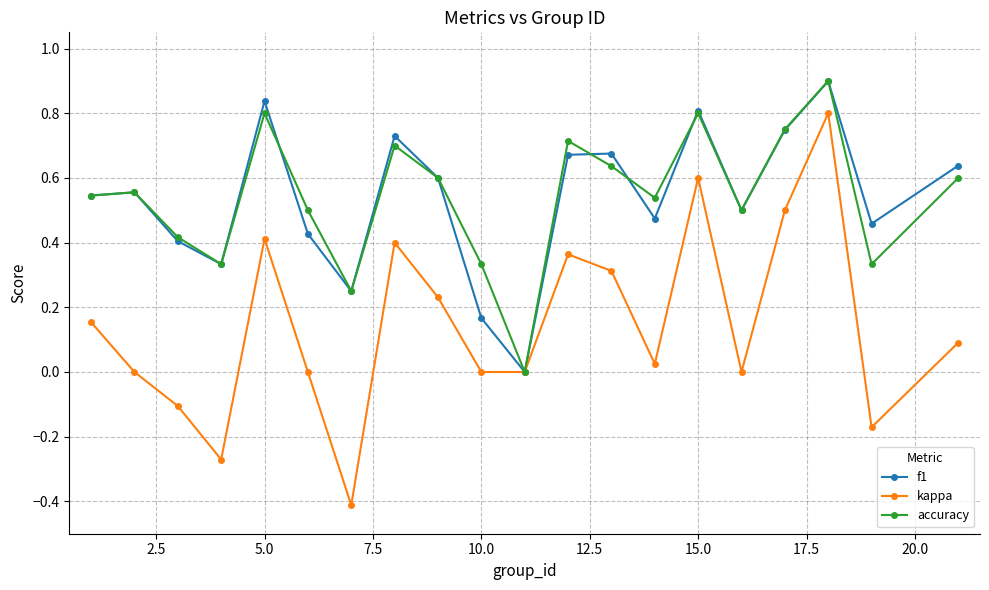

Which series has the widest spread of values?

kappa